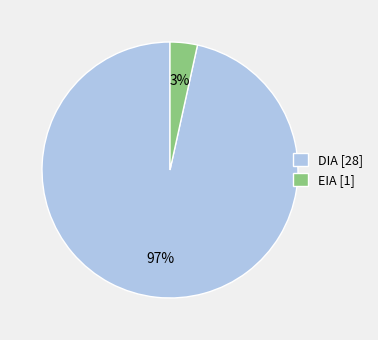

Rank the categories by value from lowest to highest.

EIA, DIA